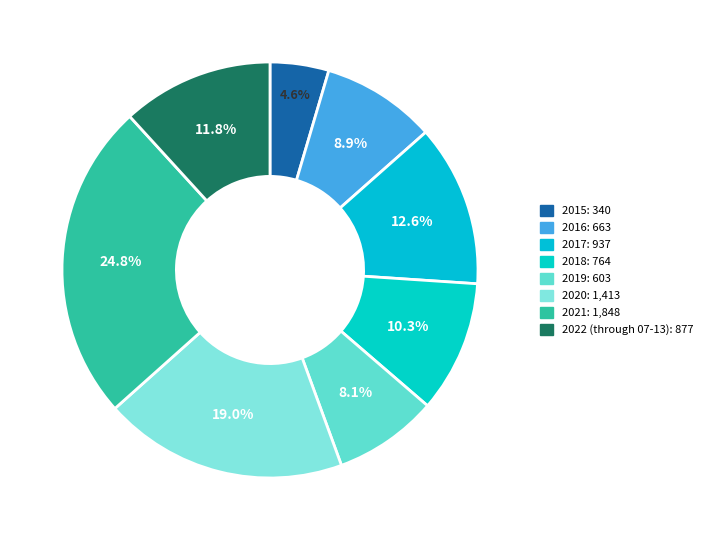

To the nearest percent, what portion does 2019 represent?

8%